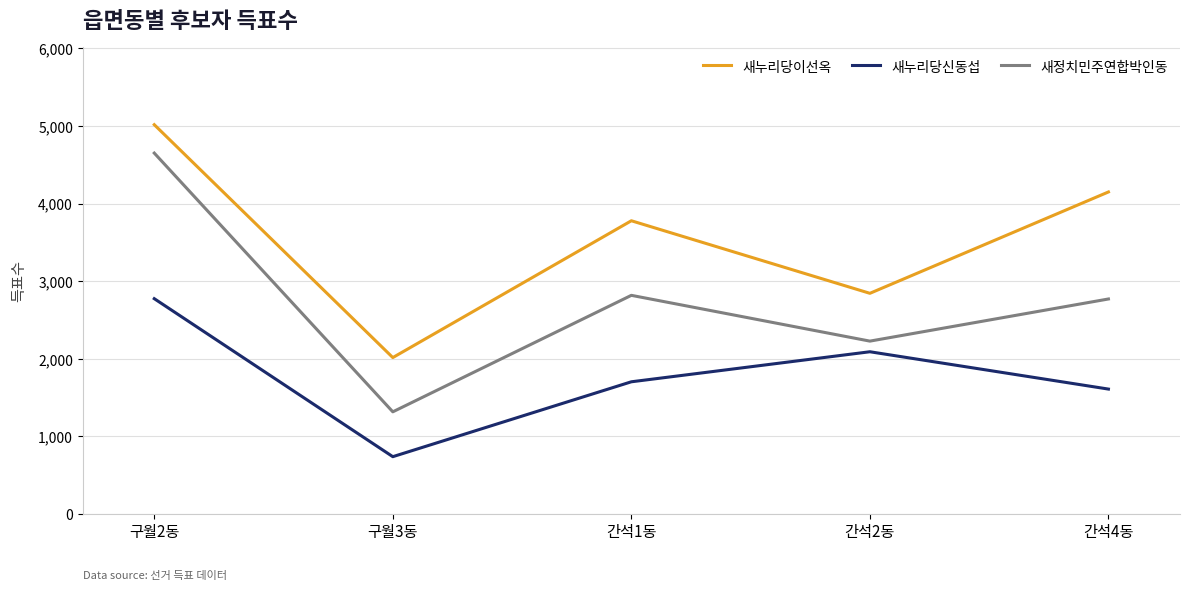

What is the difference between the second highest and minimum values in the 새정치민주연합박인동 series?

1501